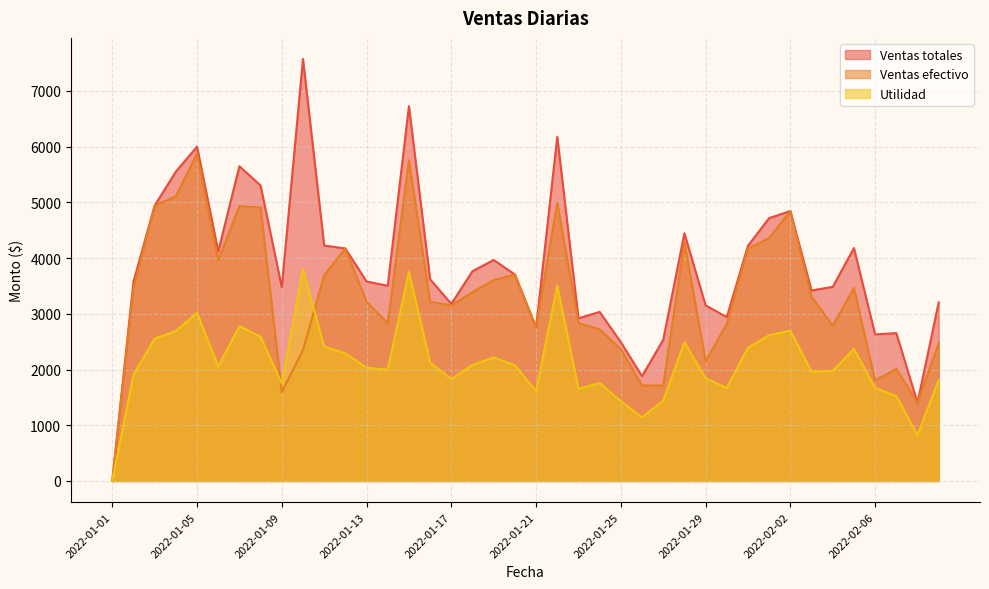

How many lines are shown in the chart?

3